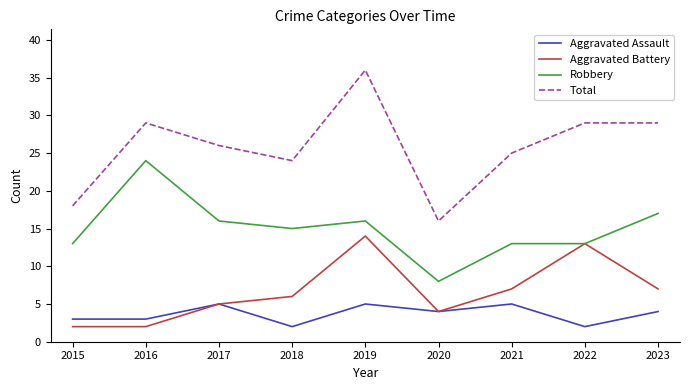

Is the value of Total at 2016 greater than the value of Aggravated Battery at 2021?

Yes